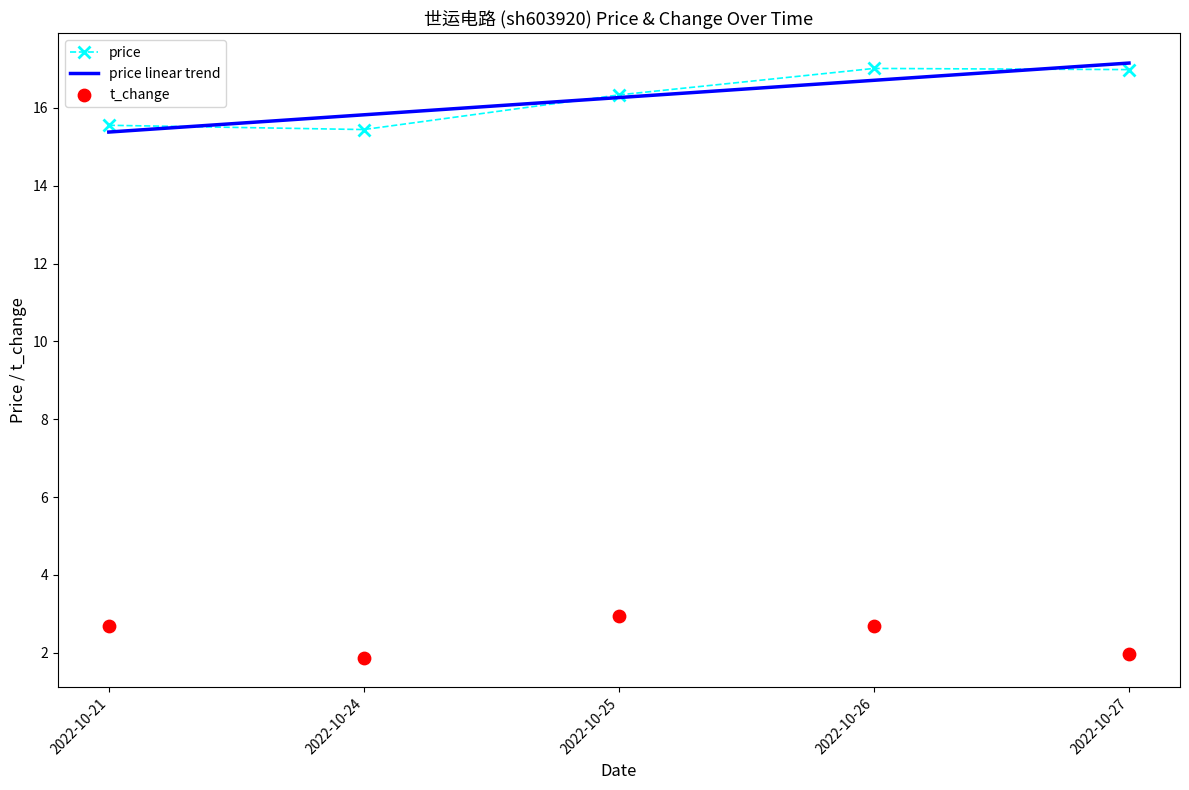

What is the total value across all series at 2022-10-27?

36.1